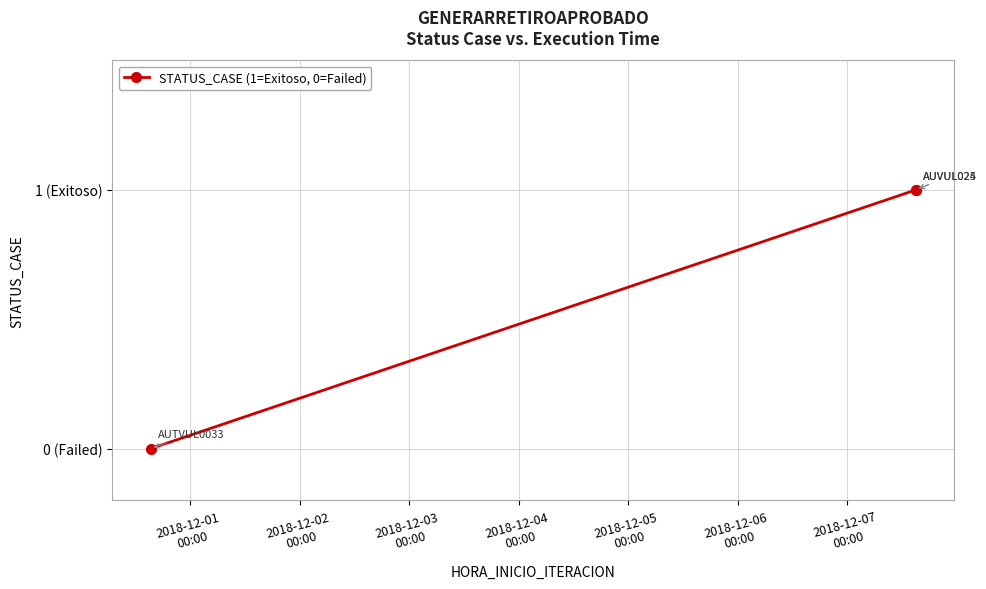

Is this an area chart (filled region under the line)?

No